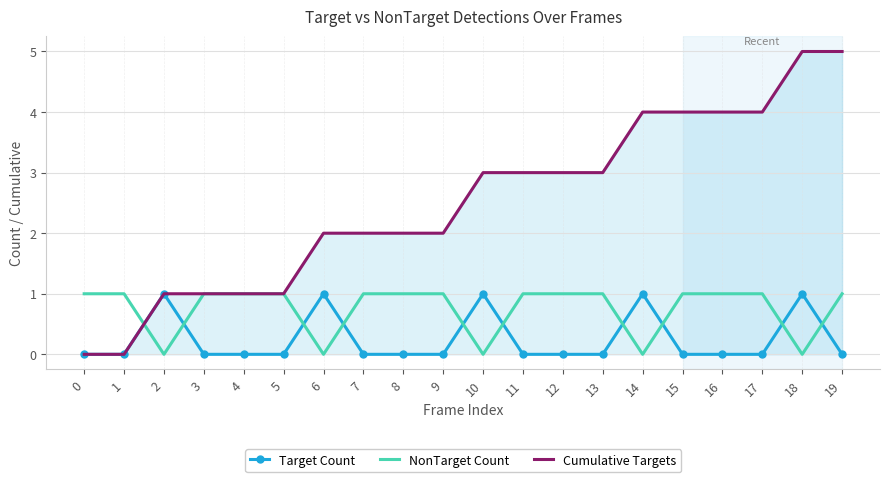

What is the total value across all series at 13?

4